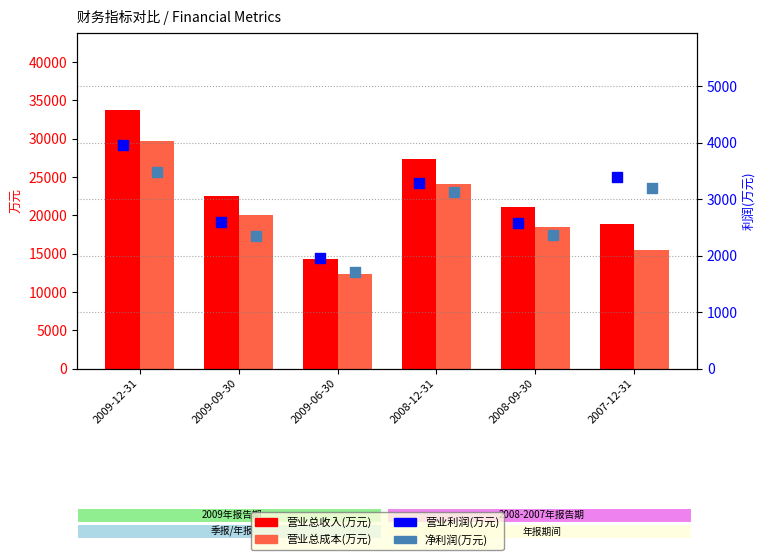

At how many categories does at least one series exceed 19383?

4